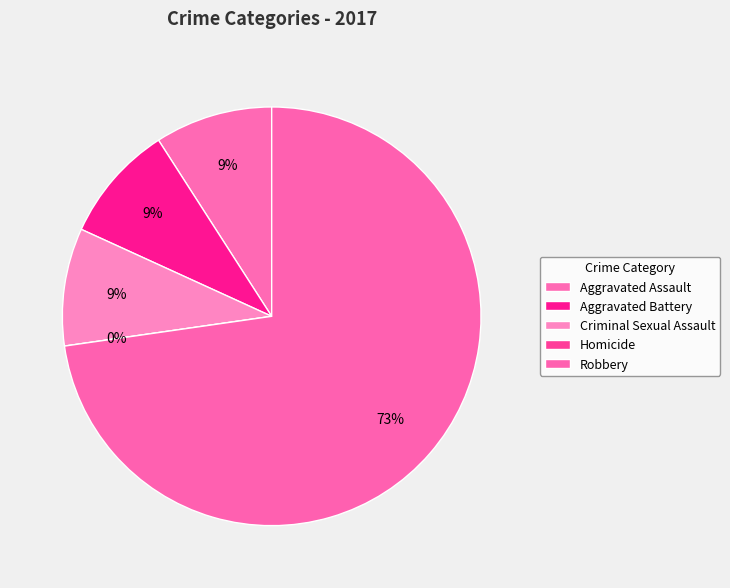

What is the largest slice in the pie chart?

Robbery